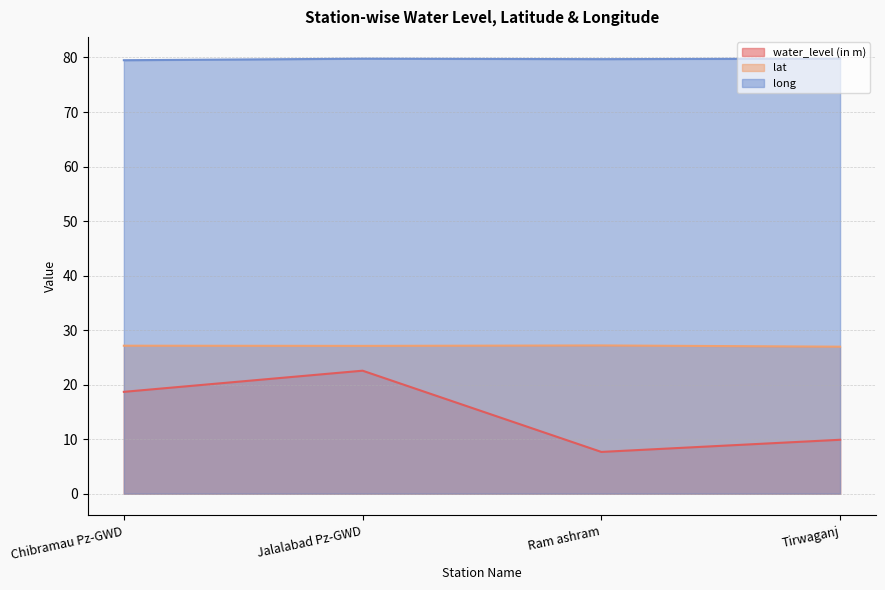

At which label is water_level (in m) closest to 15?

Chibramau Pz-GWD